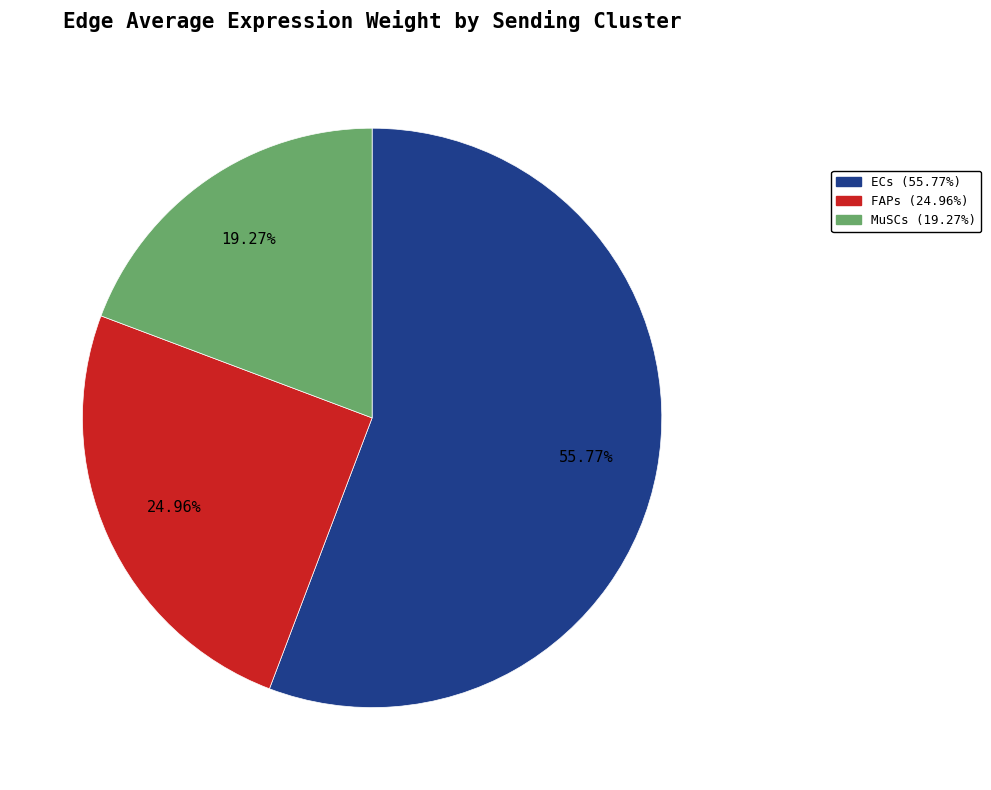

True or false: FAPs accounts for 57% of the total.

False